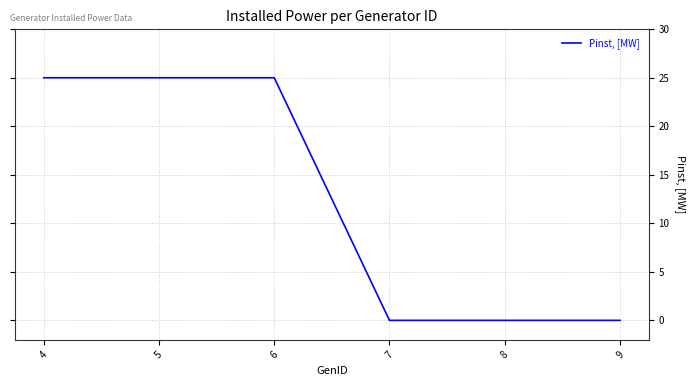

What is the change in value from 5 to 7?

-25